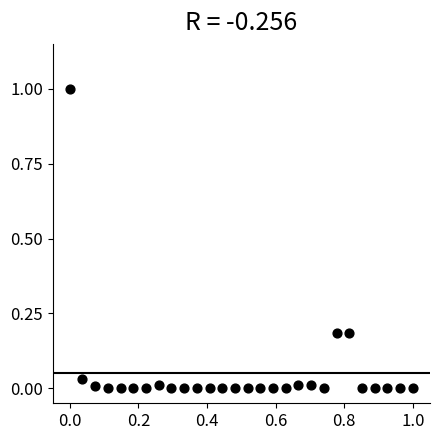

What is the range of Y values (max minus min)?

1.0